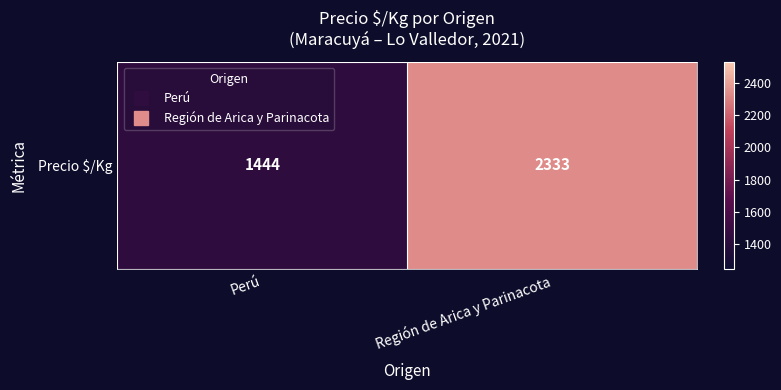

Rank the categories by value from lowest to highest.

Perú, Región de Arica y Parinacota